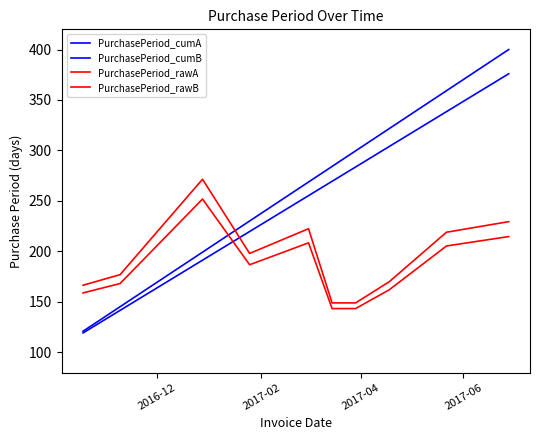

How many lines are shown in the chart?

4